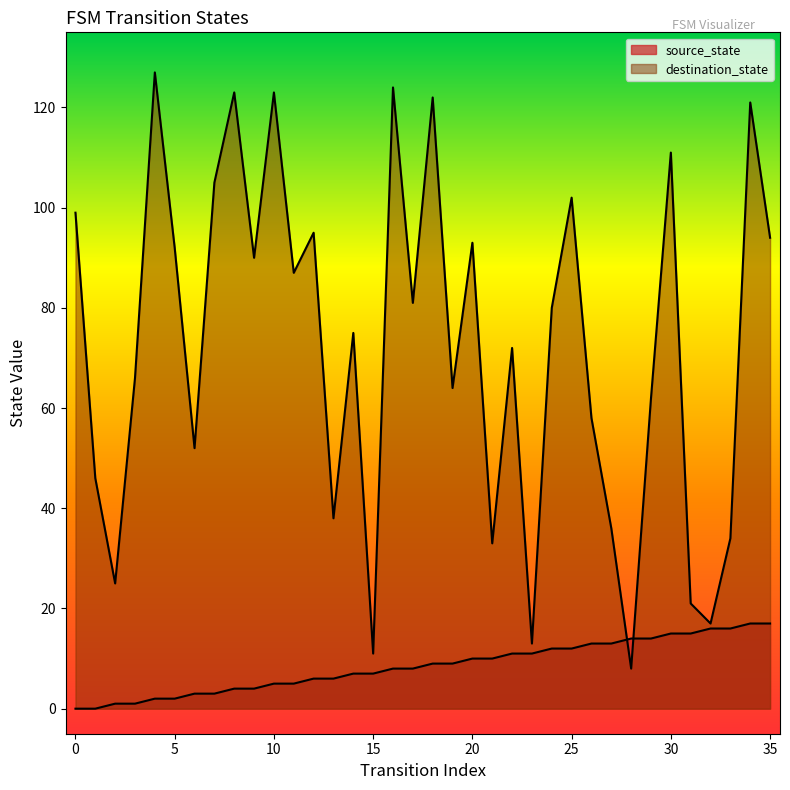

Which series has the largest total across all categories?

destination_state